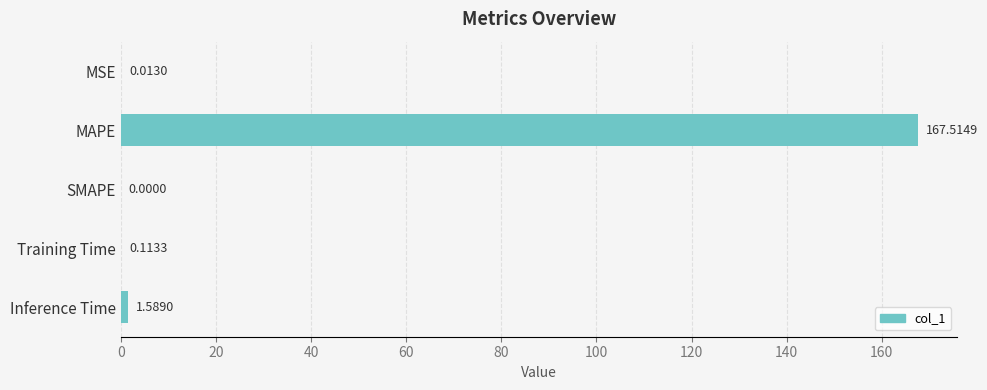

Which has a higher value, MSE or SMAPE?

MSE